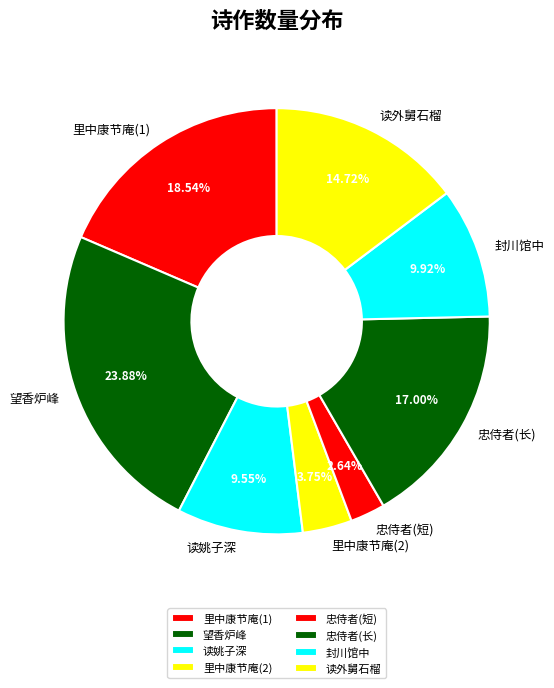

What is the smallest slice in the pie chart?

忠侍者(短)